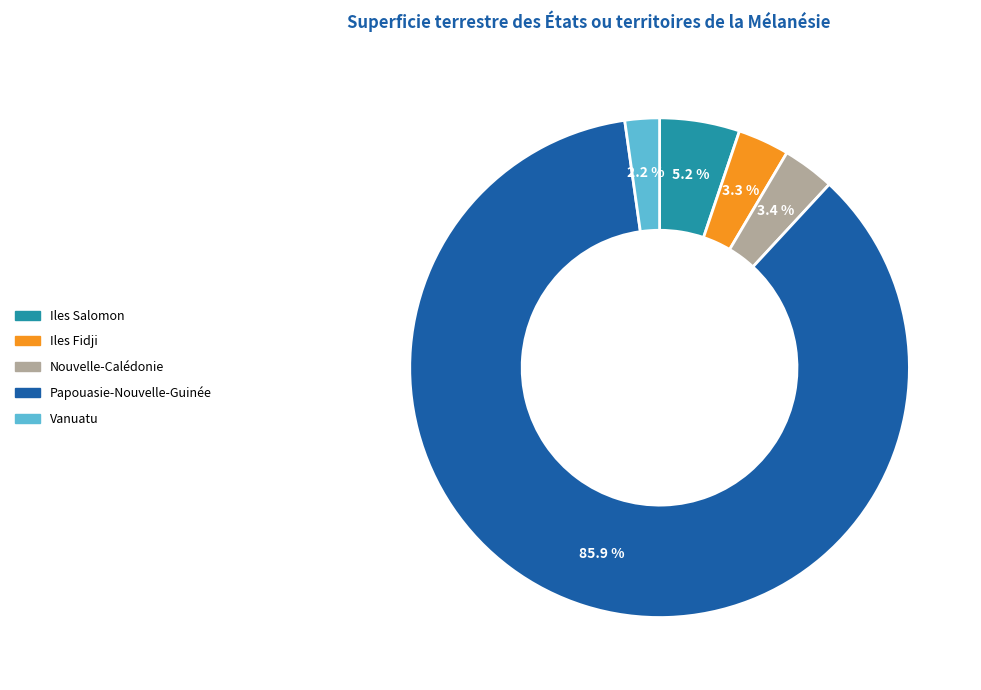

Which slice is the smallest?

Vanuatu